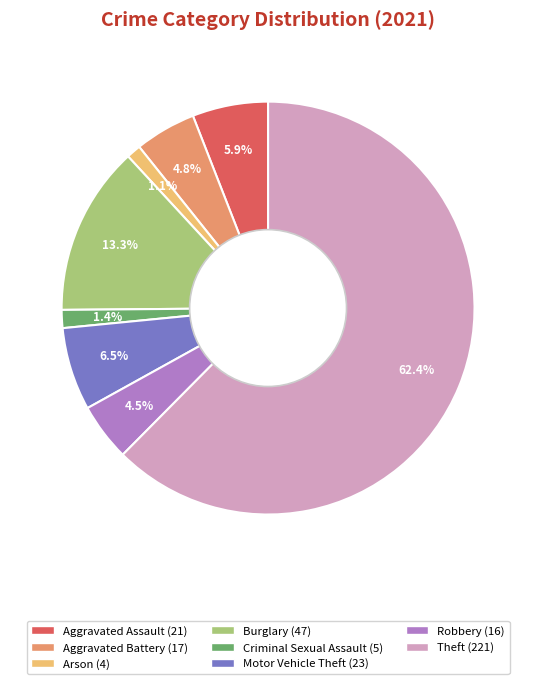

To the nearest percent, what is the difference between the largest and smallest slice percentages?

61%